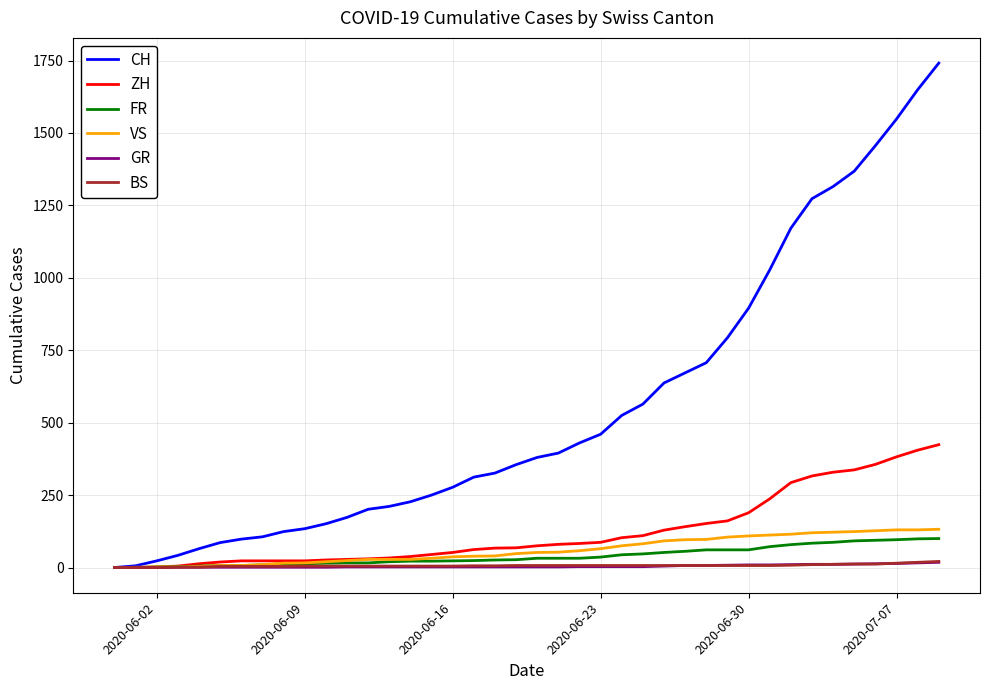

What is the highest value of the FR series?

100